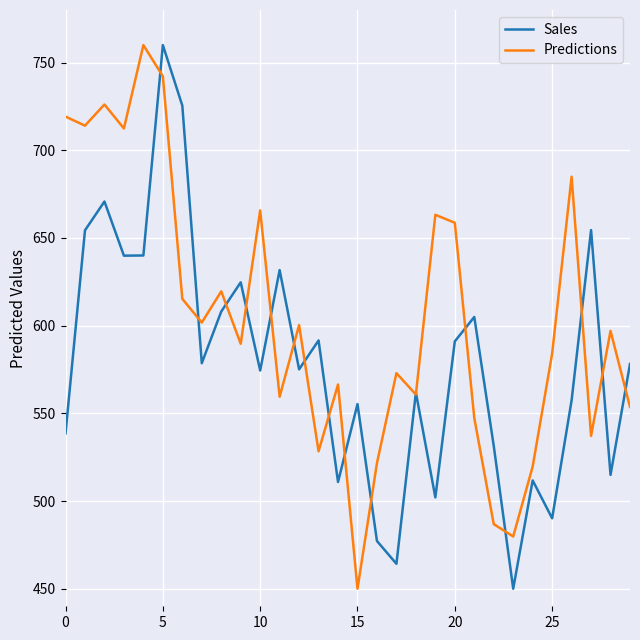

What is the minimum value for Sales?

450.0